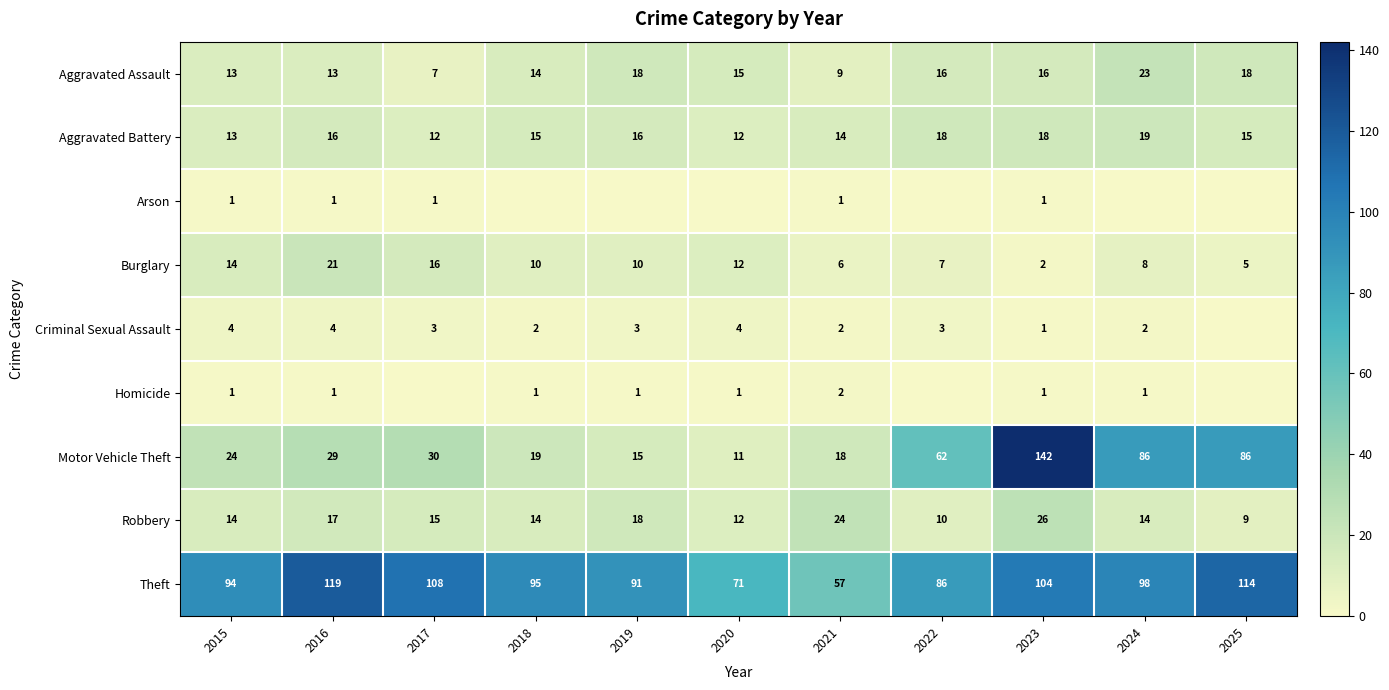

Which has a higher value, 2021 or 2020?

2020